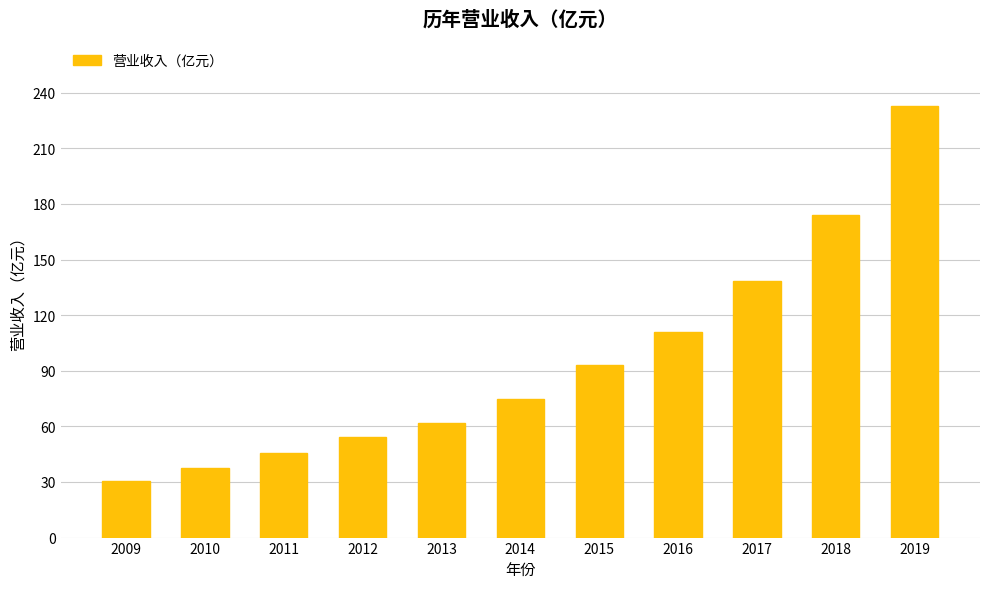

List the labels in order of value, largest first.

2019, 2018, 2017, 2016, 2015, 2014, 2013, 2012, 2011, 2010, 2009